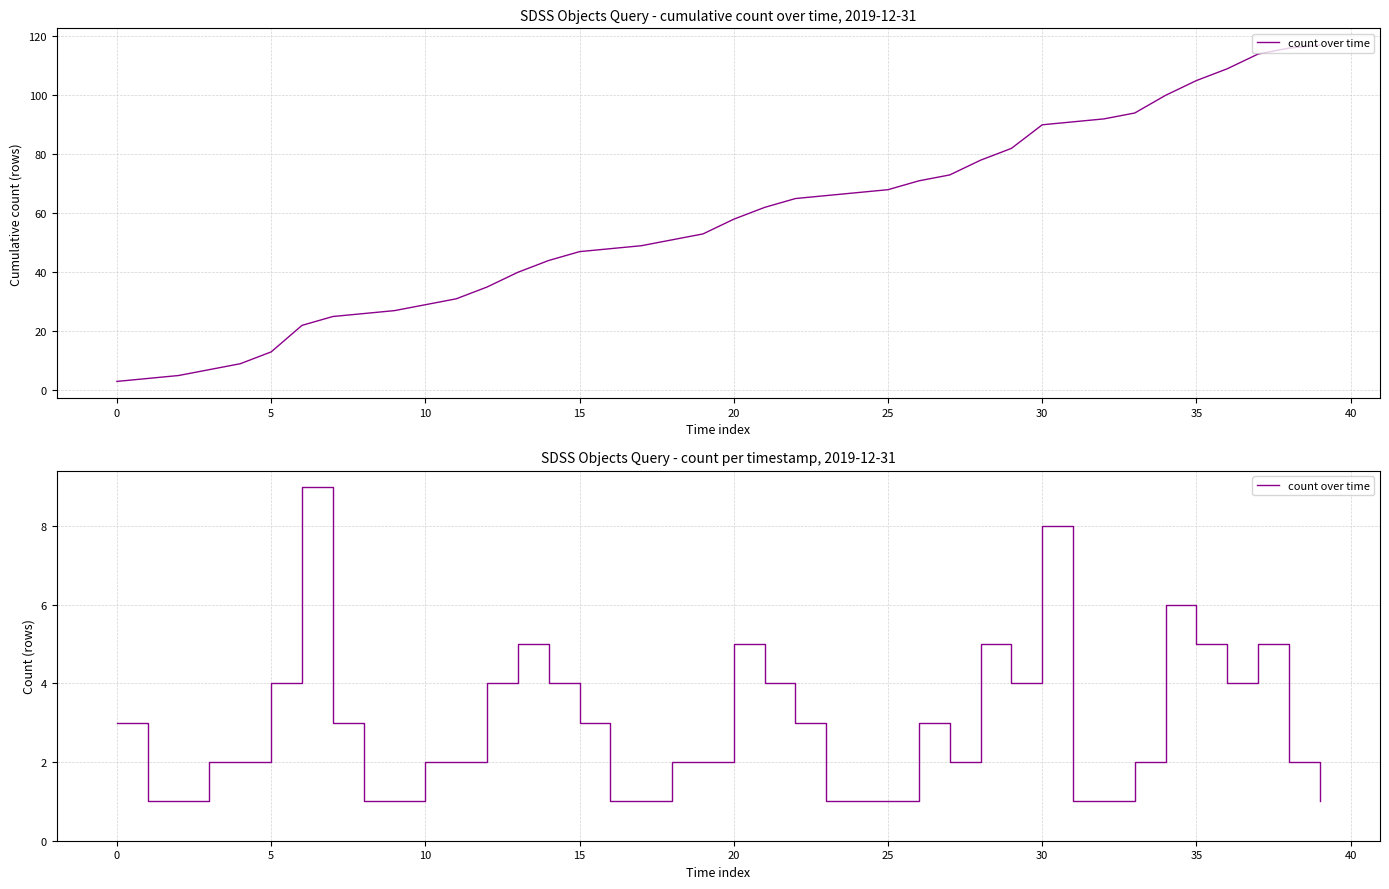

What is the difference between the maximum and minimum values?

8